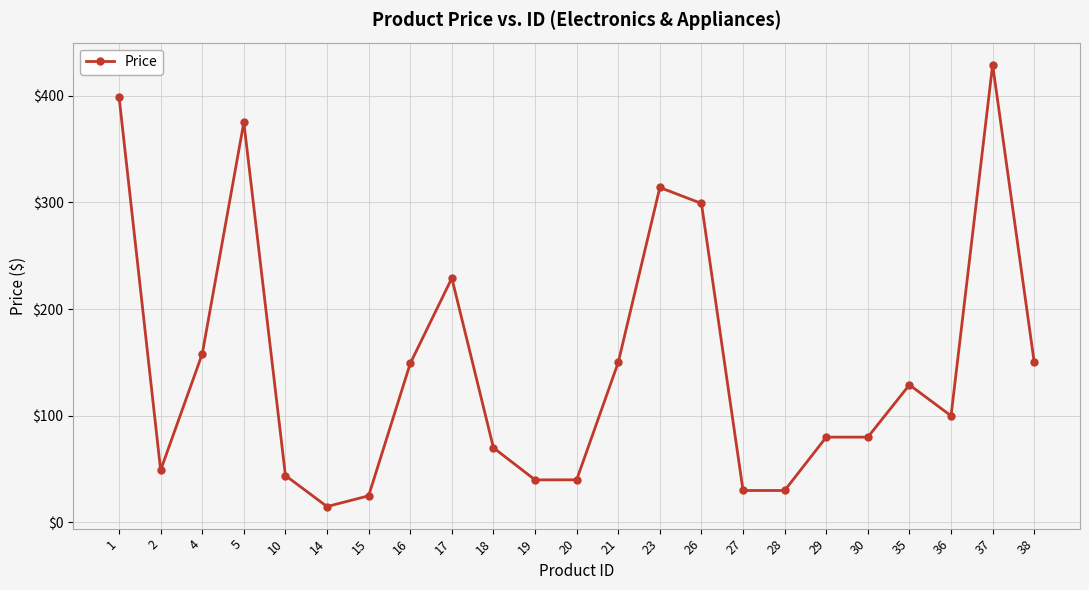

Which label corresponds to the largest value in the chart?

37